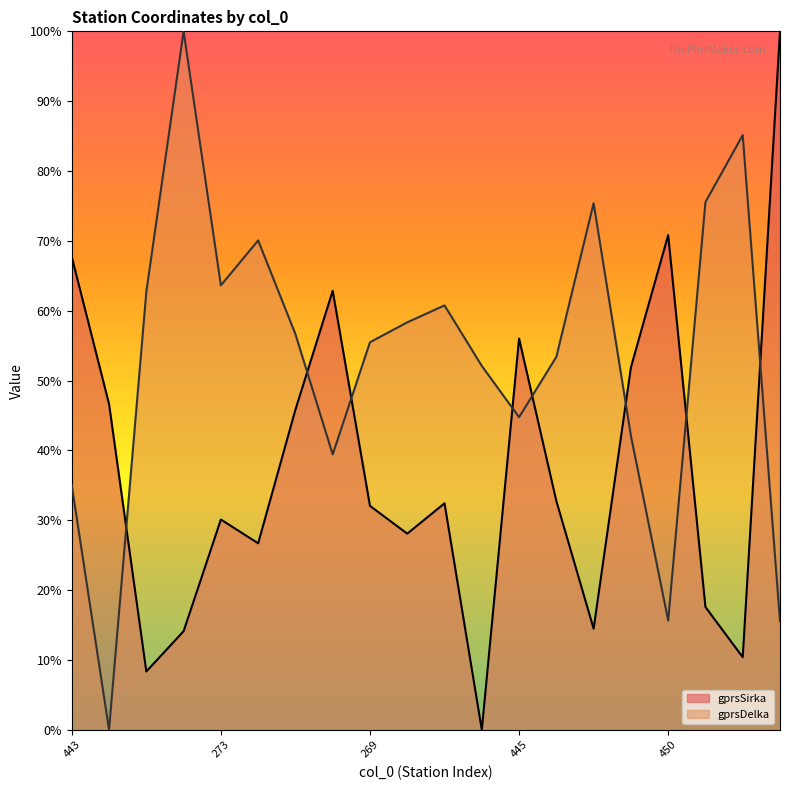

What is the sum of all gprsDelka values?

1061.8